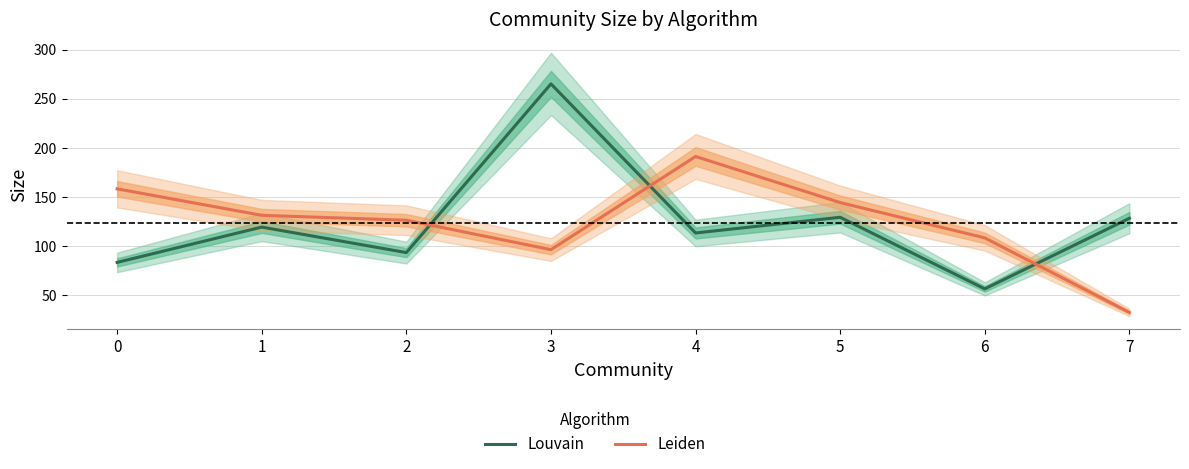

Between which two adjacent categories do Leiden and Louvain first intersect?

2 and 3